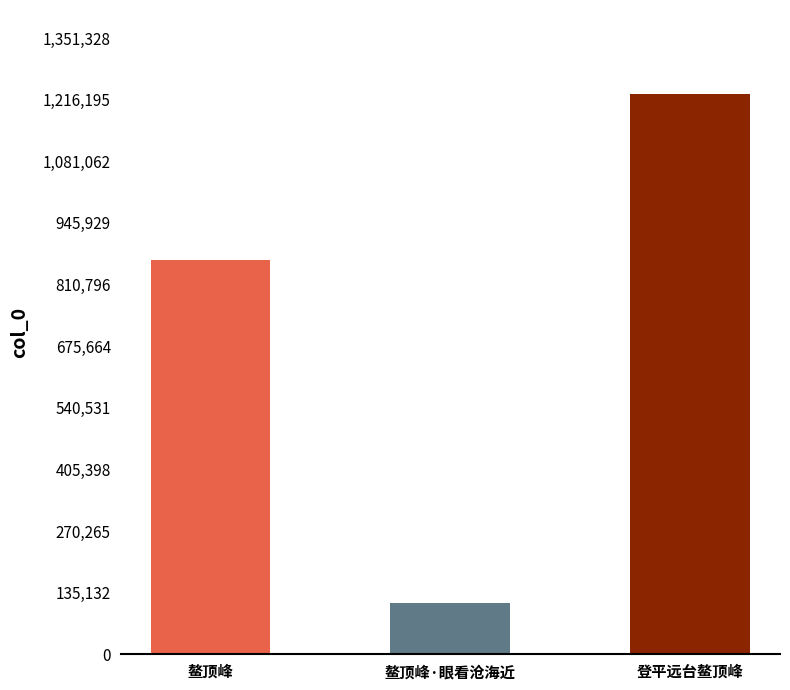

How many bars are there in total?

3